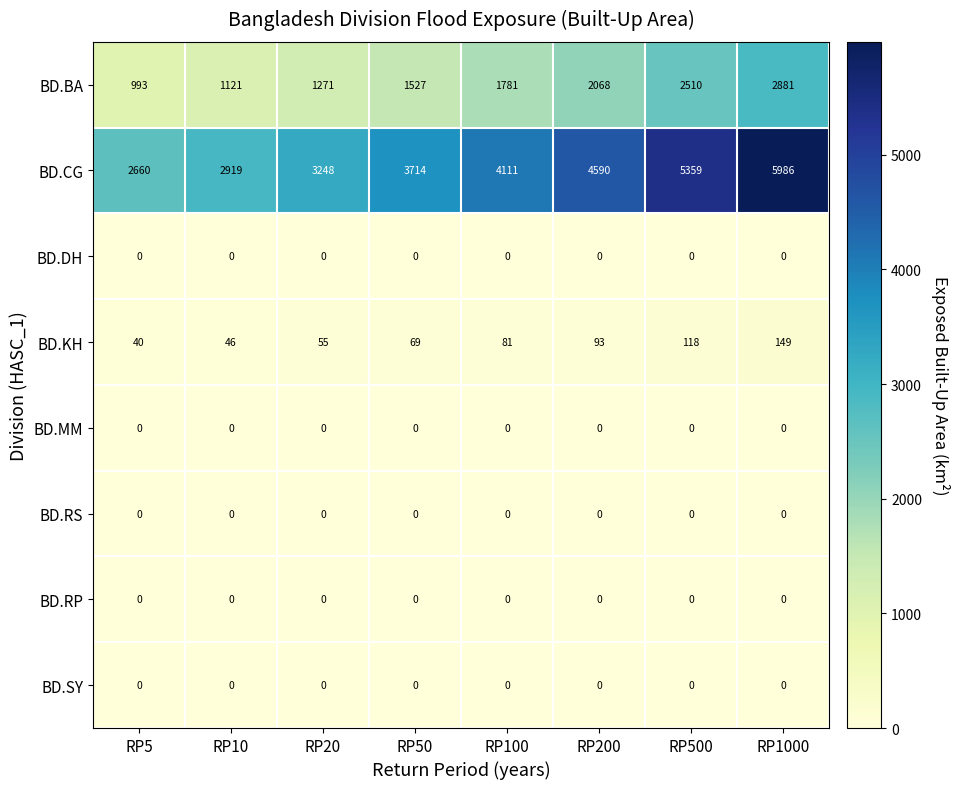

Which category has the highest value in the BD.CG series?

RP1000